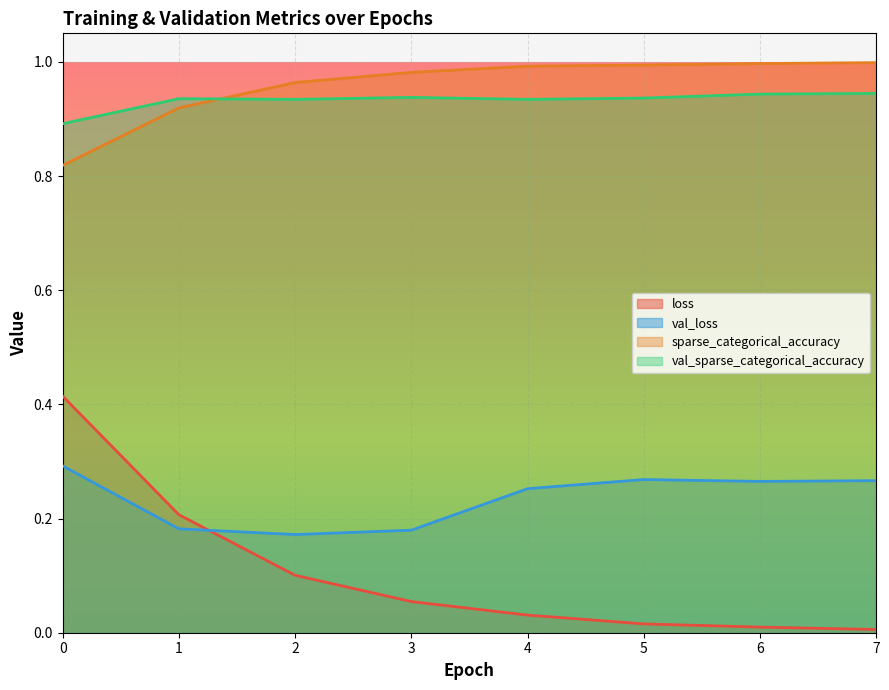

What is the total value across all series at 3?

2.2